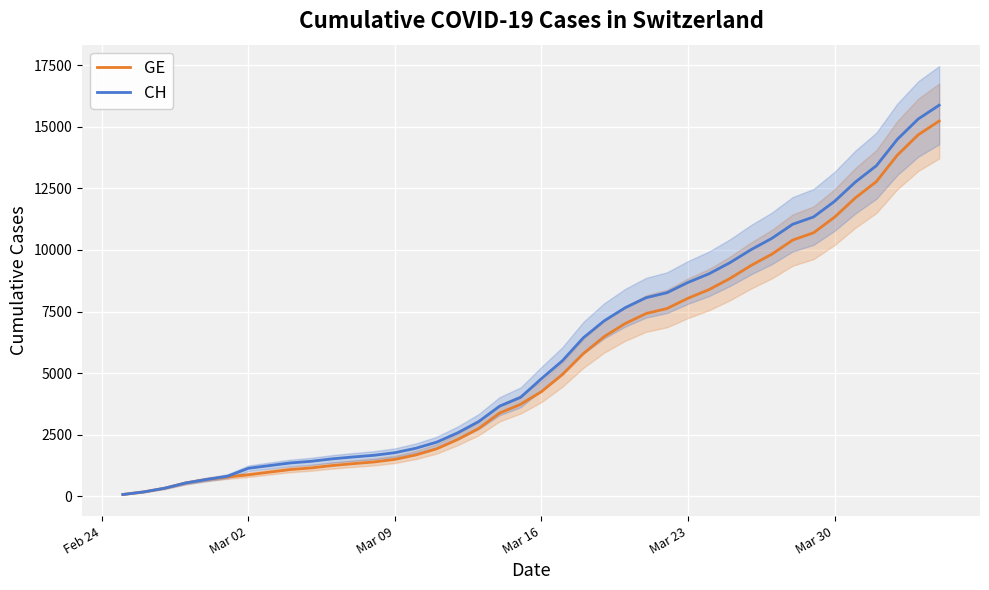

True or false: GE has more than 1 points higher than both neighbors.

False